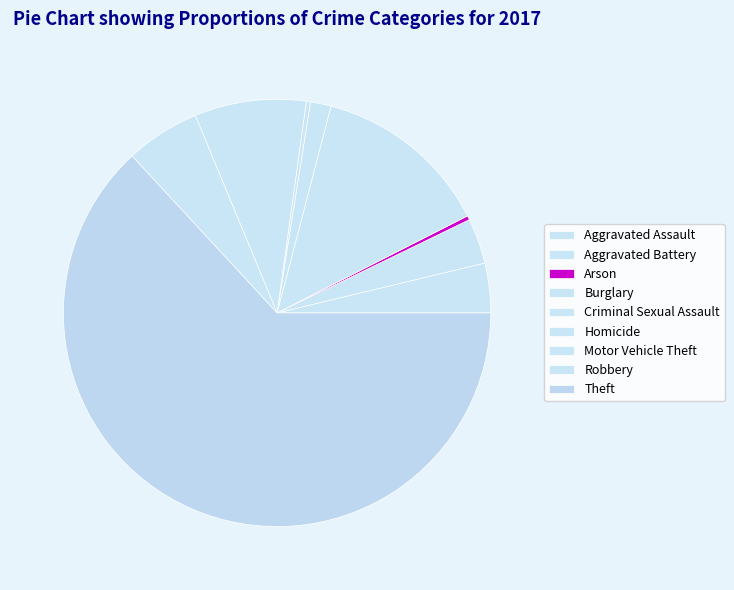

Rank the categories by value from lowest to highest.

Arson, Homicide, Criminal Sexual Assault, Aggravated Battery, Aggravated Assault, Robbery, Motor Vehicle Theft, Burglary, Theft